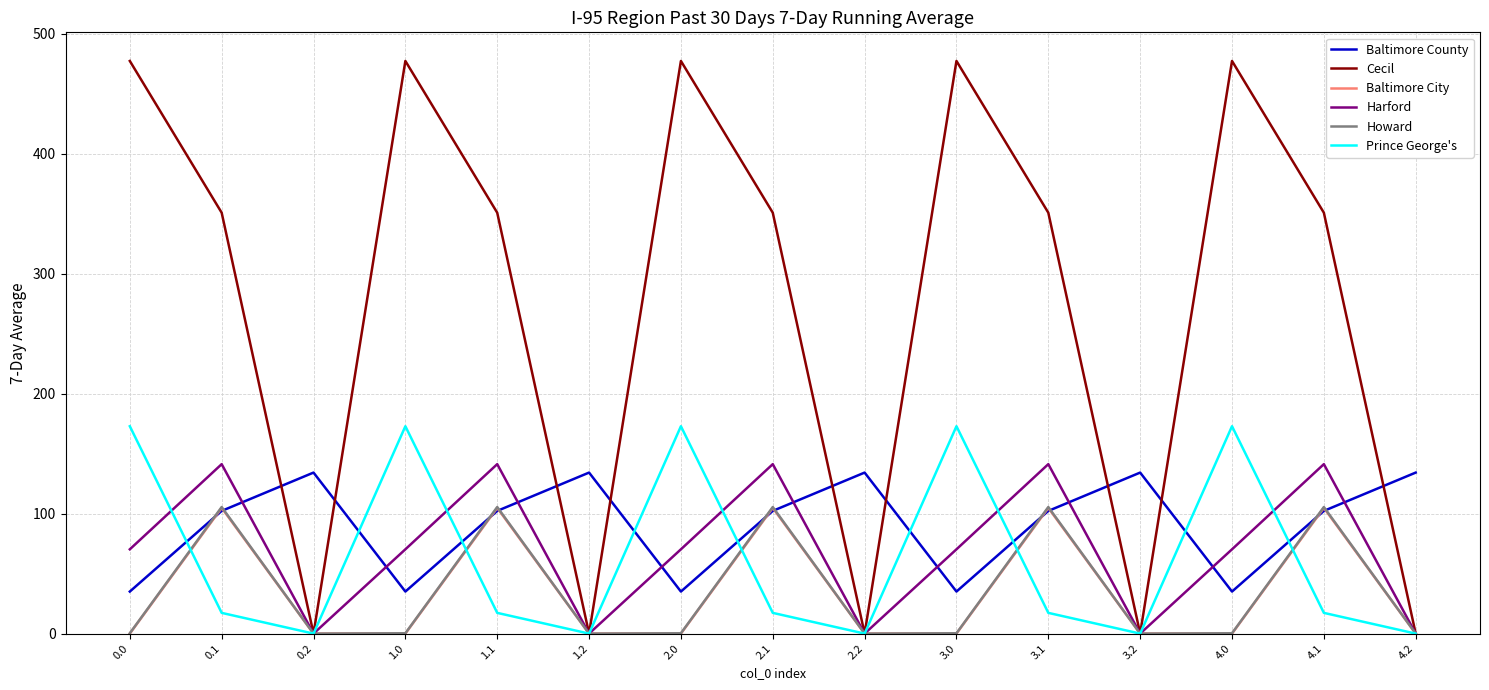

True or false: Baltimore City has more than 1 points higher than both neighbors.

True